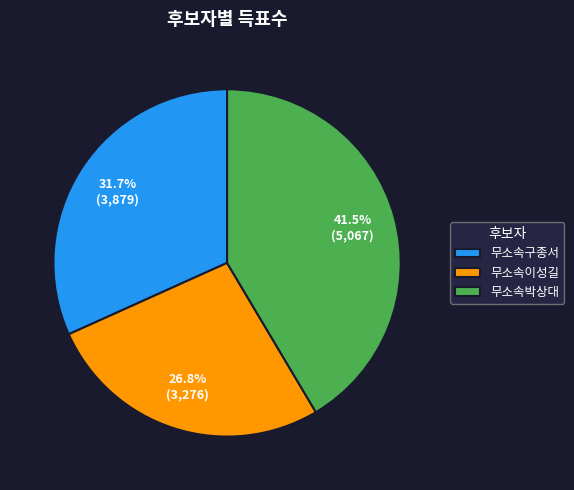

Count the number of slices in the pie.

3